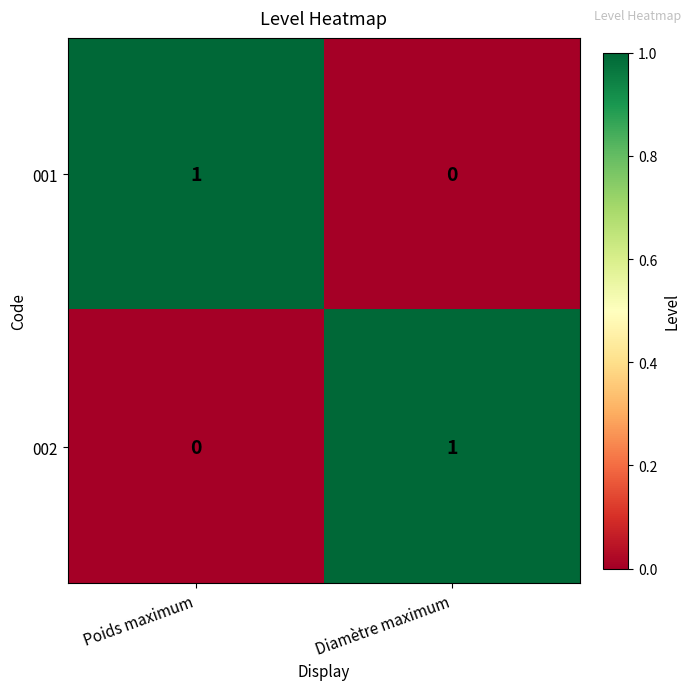

What is the difference between the highest and lowest values at Diamètre maximum?

1